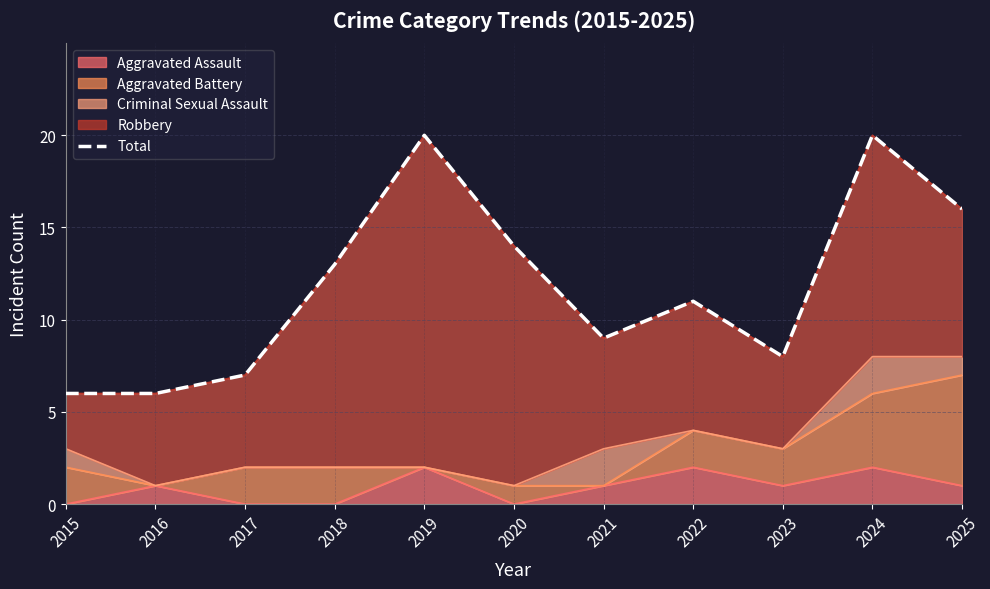

How many interior local peaks (higher than both neighbors) does the data have?

3